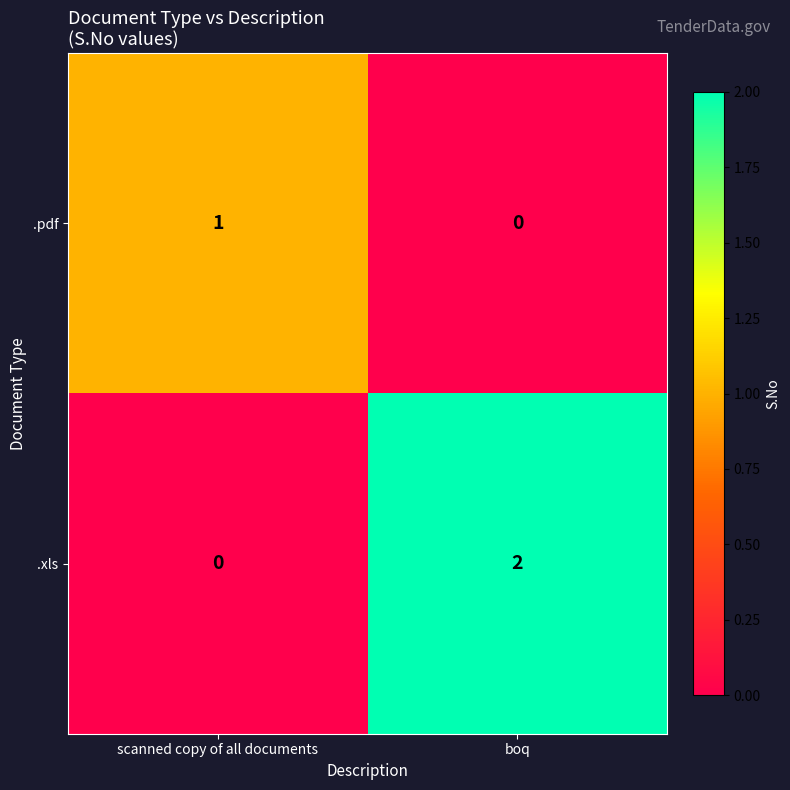

Reading left to right, extract all data points from this chart.

.pdf: scanned copy of all documents=1	boq=0
.xls: scanned copy of all documents=0	boq=2